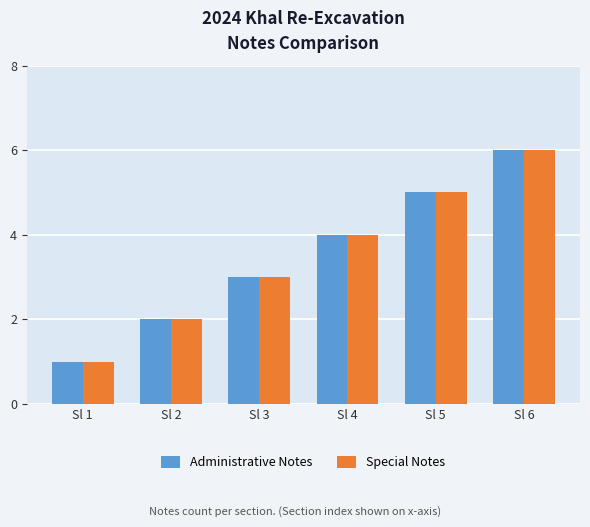

Is the value of Special Notes at Sl 3 greater than the value of Administrative Notes at Sl 6?

No